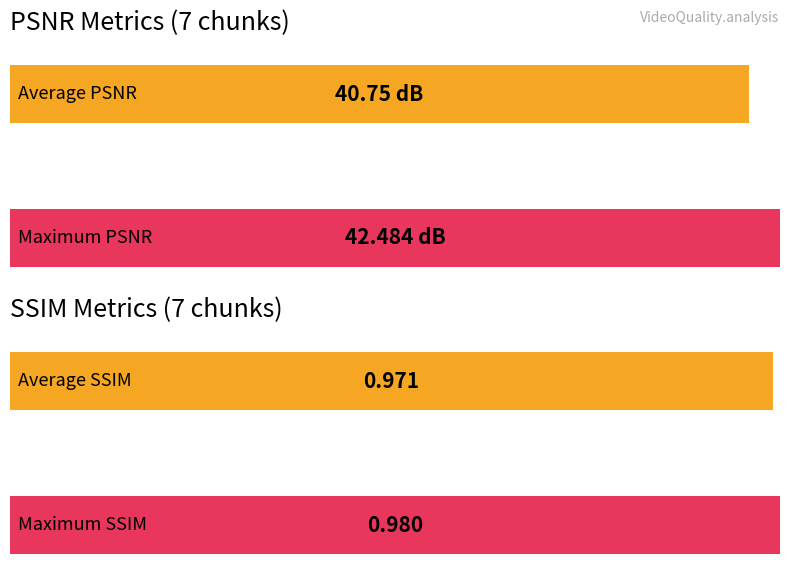

Rank the series by their maximum value, from lowest to highest.

ssim, psnr